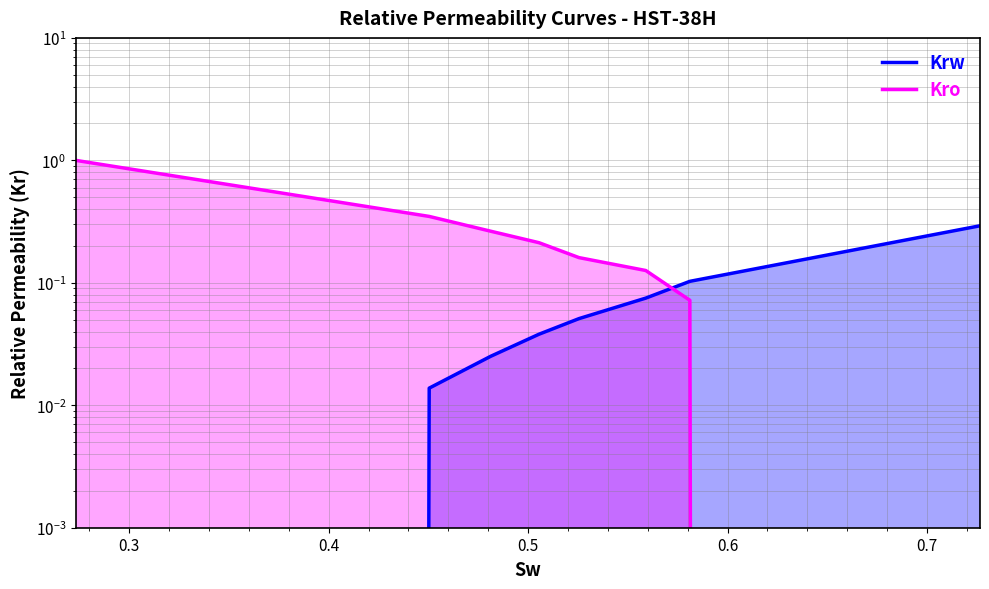

How many times do Krw and Kro cross each other?

1